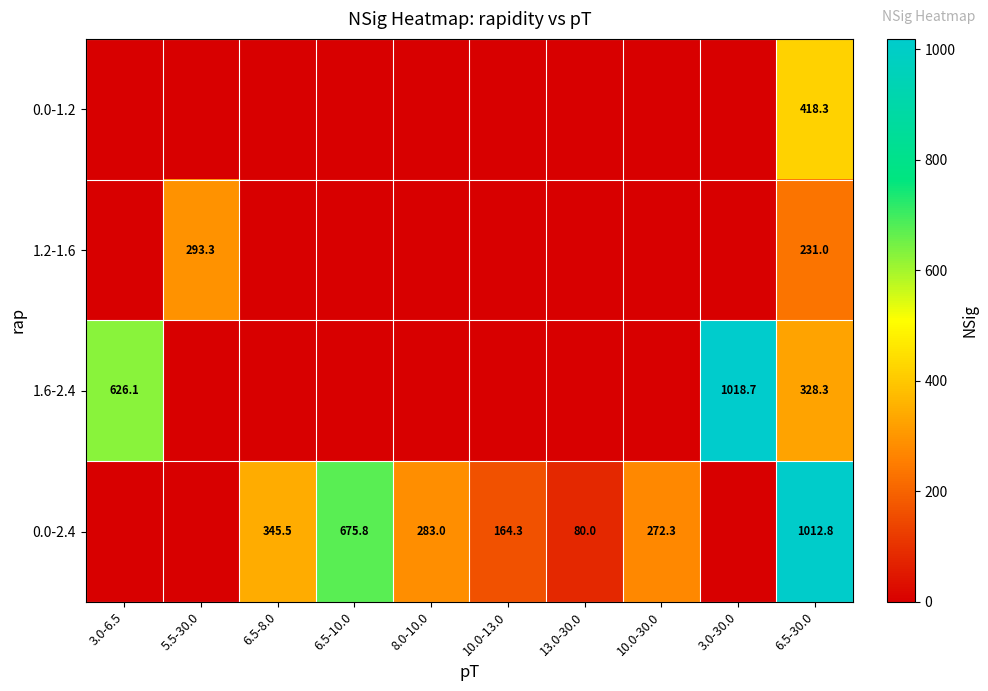

How many series are shown in this chart?

4